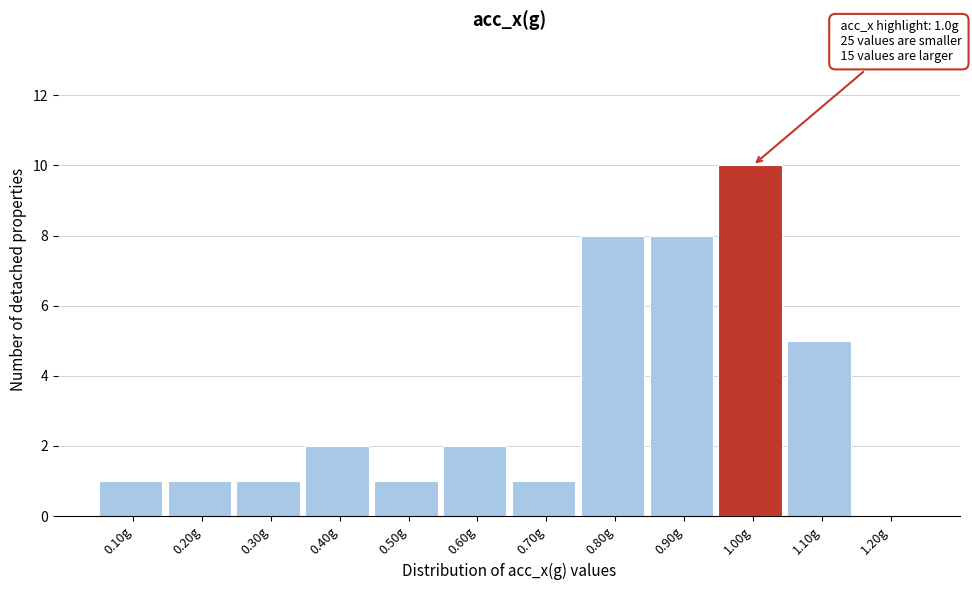

Reading left to right, extract all data points from this chart.

0.10g=1	0.20g=1	0.30g=1	0.40g=2	0.50g=1	0.60g=2	0.70g=1	0.80g=8	0.90g=8	1.00g=10	1.10g=5	1.20g=0